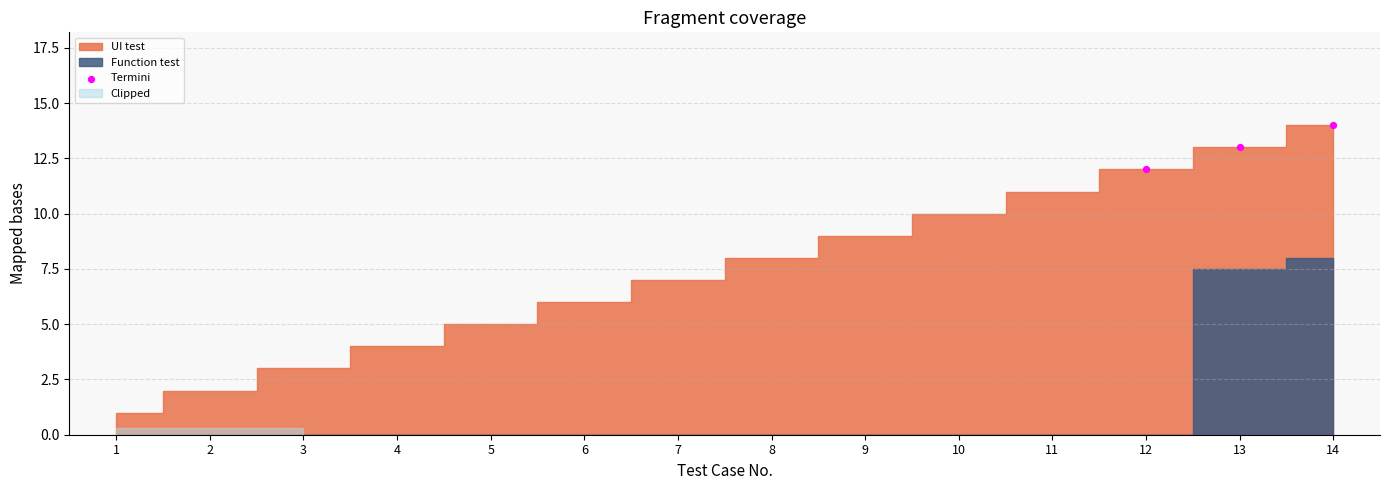

What is the average X value?

12